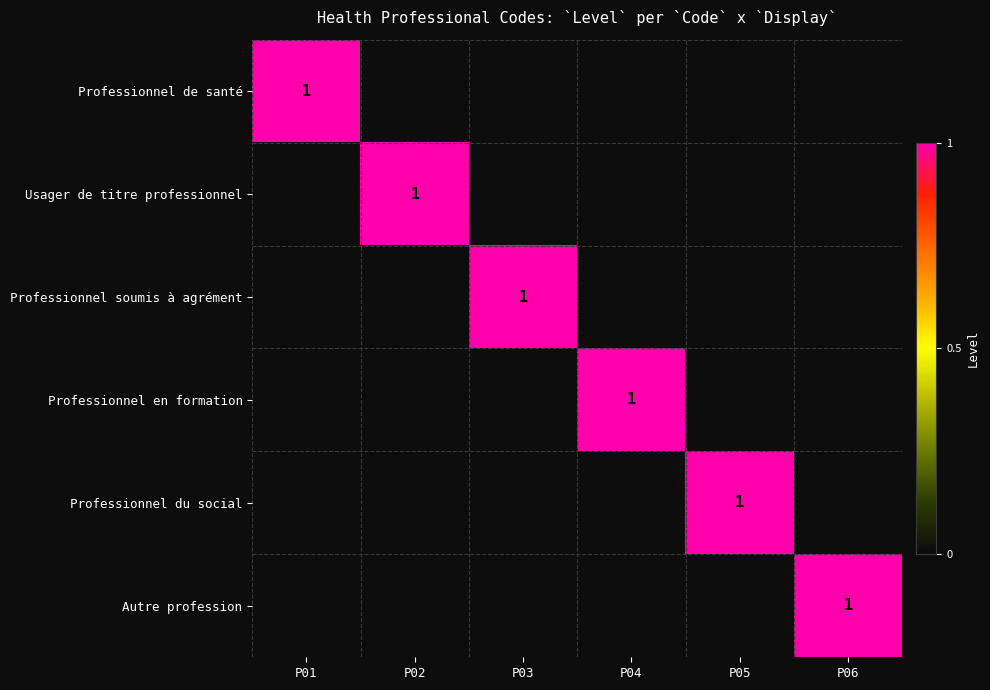

True or false: Professionnel de santé has a value of 0 at P01.

False